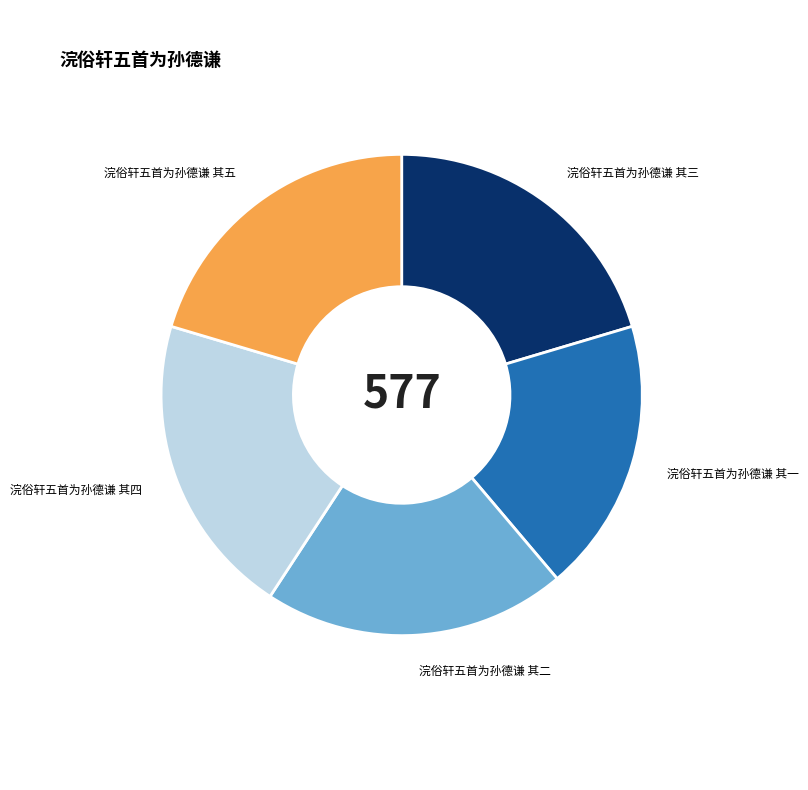

How many segments does this pie chart have?

5